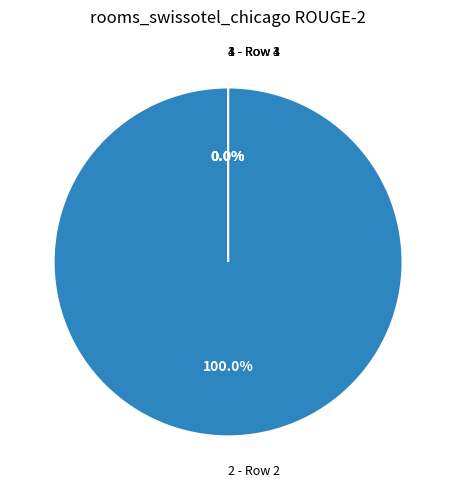

The 4 slice represents 1% of the pie. True or false?

False